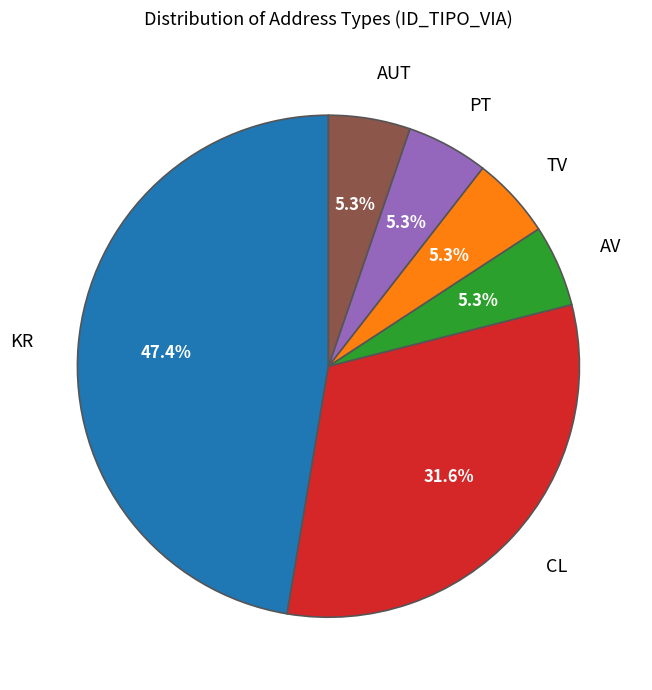

How many slices are in this pie chart?

6